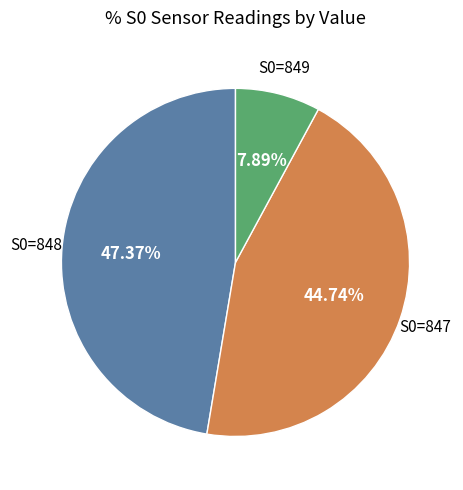

Is there a majority slice in this chart?

No